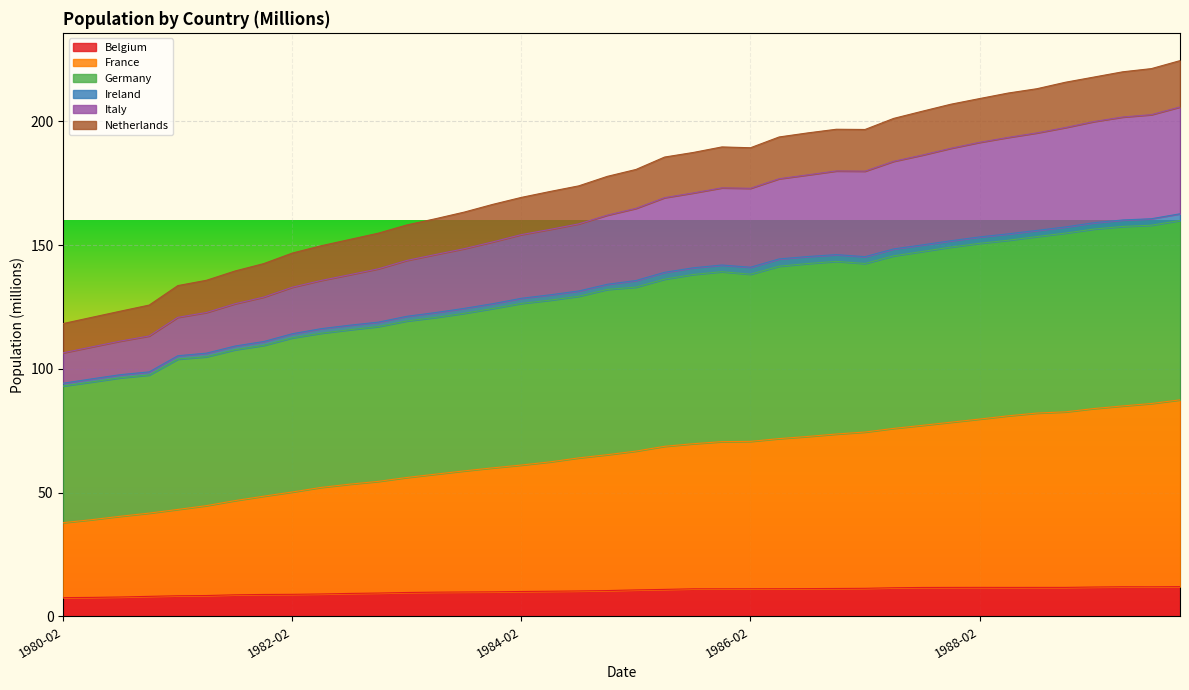

What is the average value of the Belgium series?

10.3